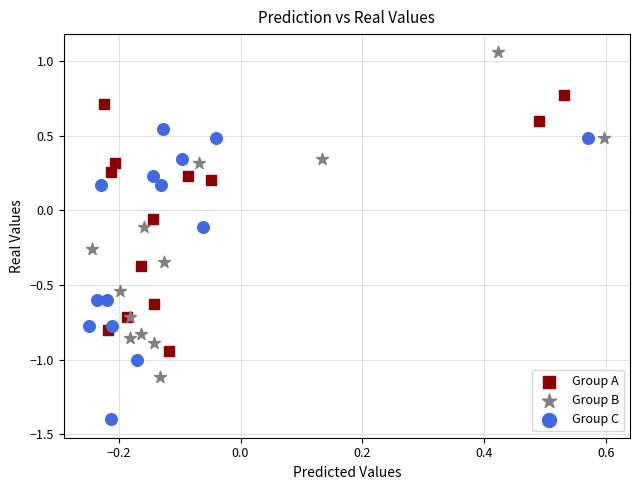

Which series has the largest Y range (max minus min)?

Group B